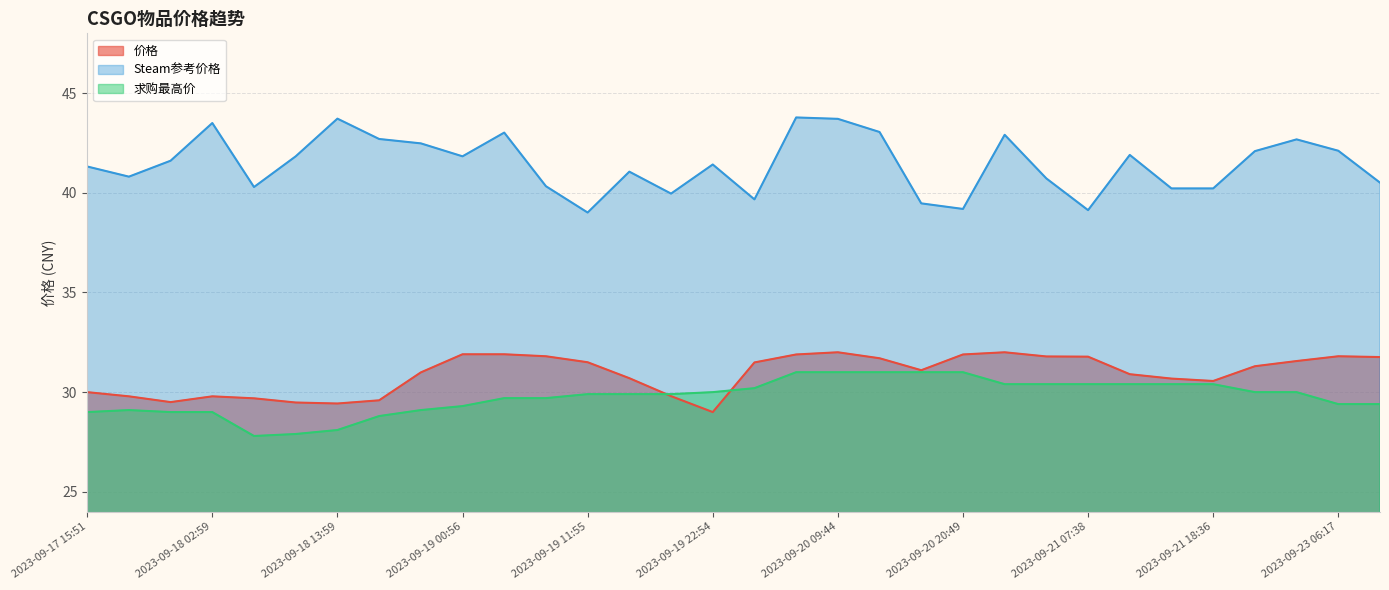

Does the chart display data point markers on the line(s)?

No